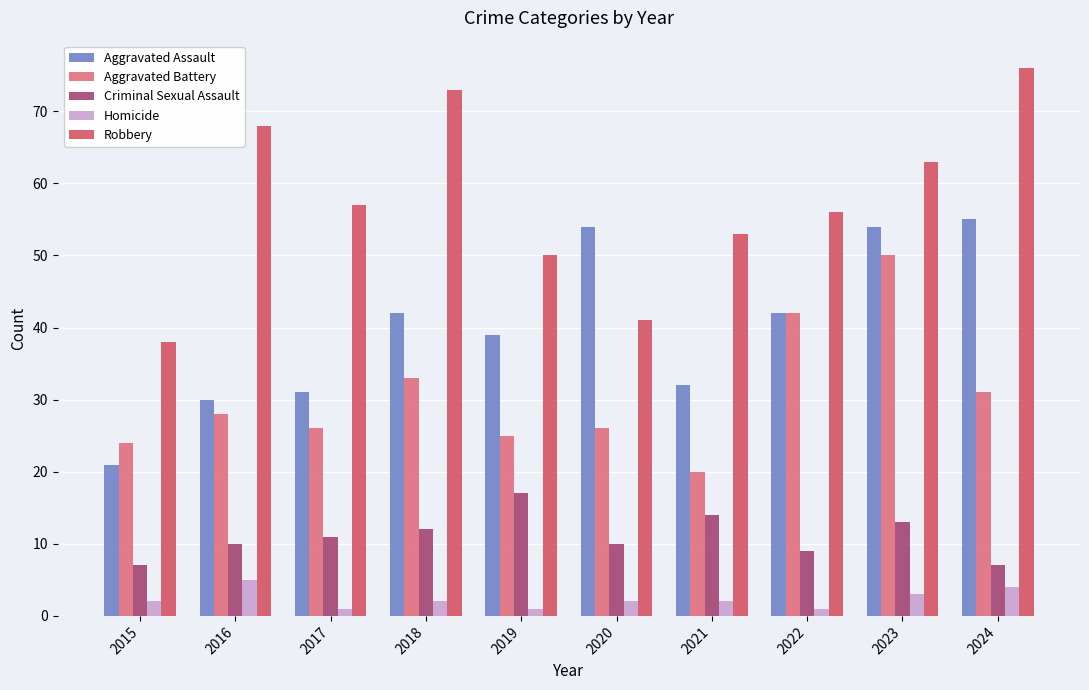

What is the lowest value of the Aggravated Assault series?

21